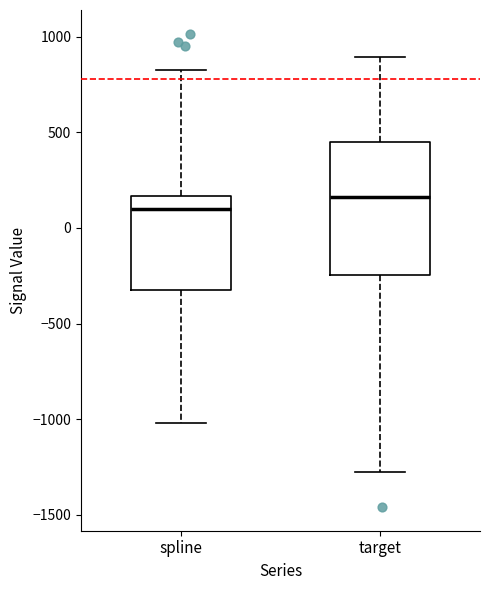

Where is the upper edge of the box for target on the y-axis? The values are not printed on the chart, so give them approximately, as read against the axis.

450